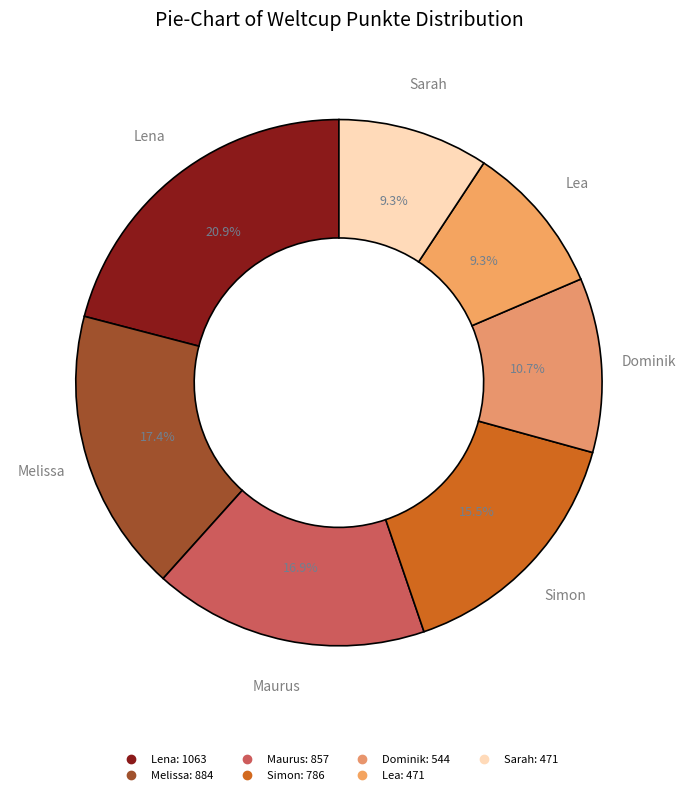

How many slices are in this pie chart?

7